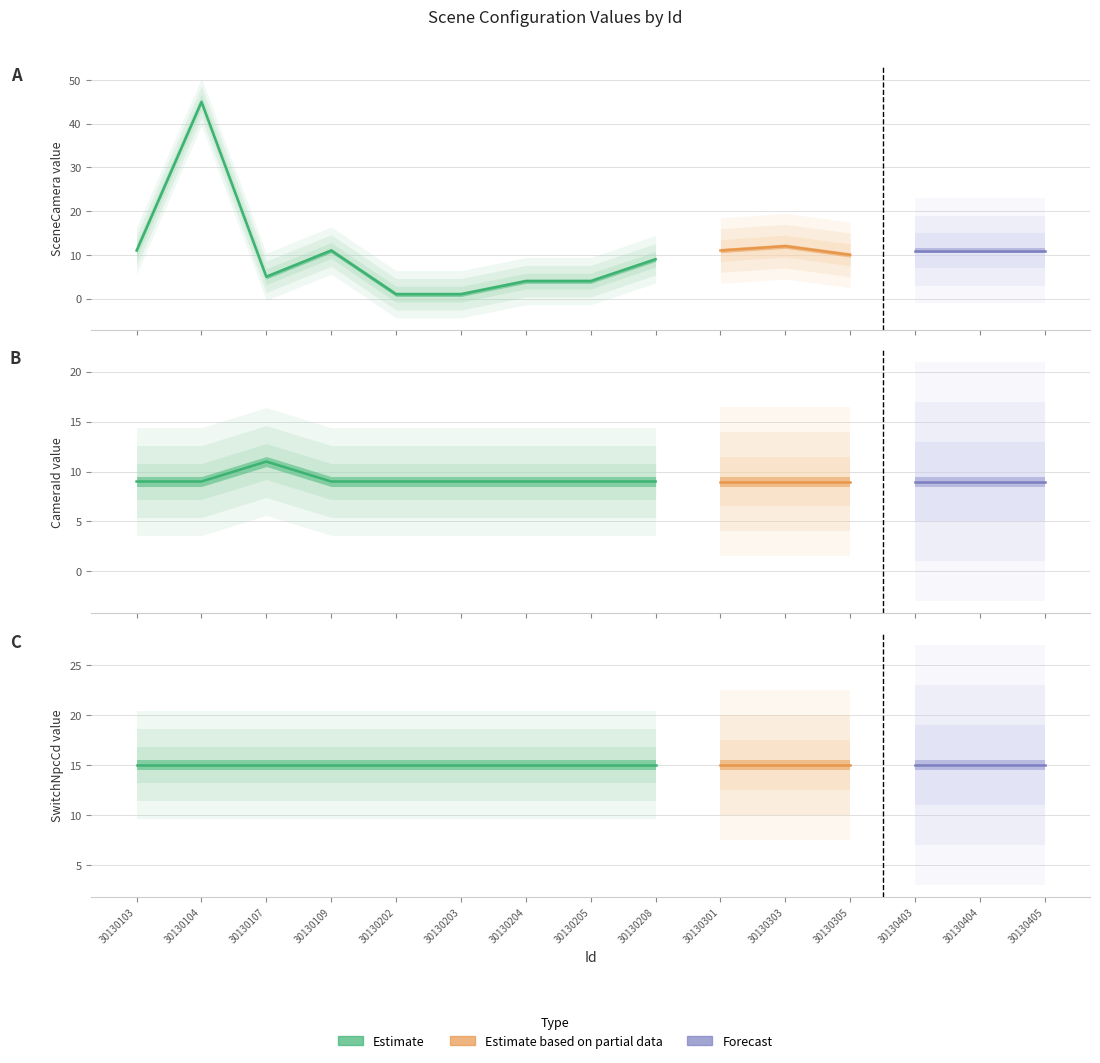

What is the difference between the second highest and minimum values in the SceneCamera series?

11